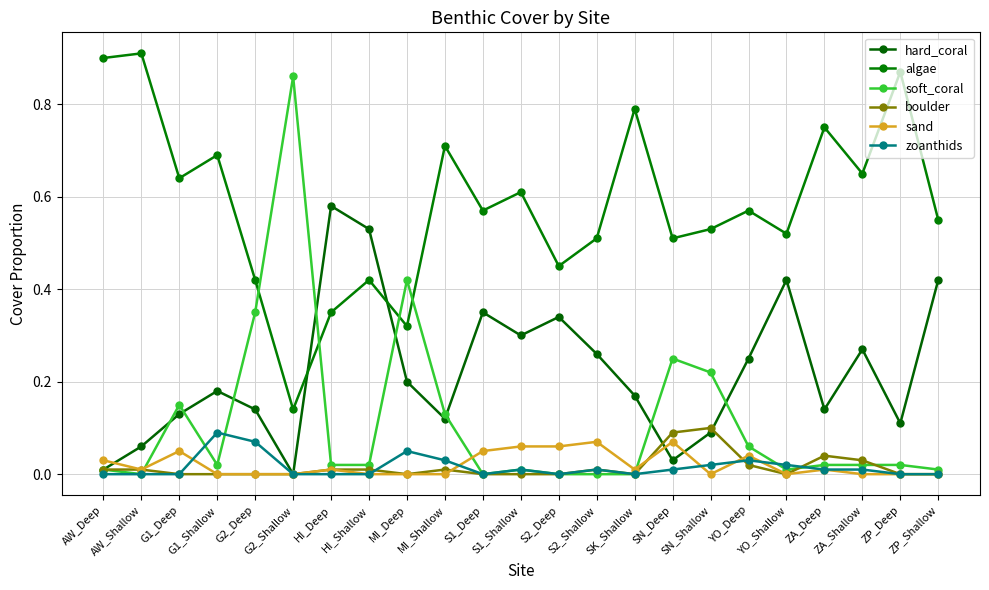

How many lines are shown in the chart?

6